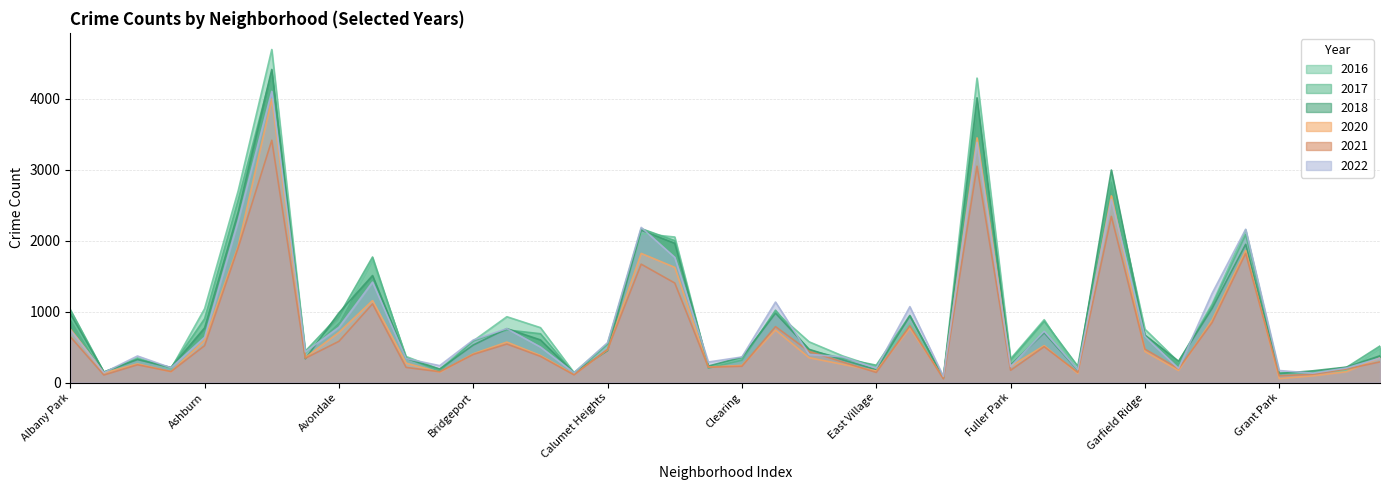

Is it true that 2021 equals 846 at Grand Boulevard?

True